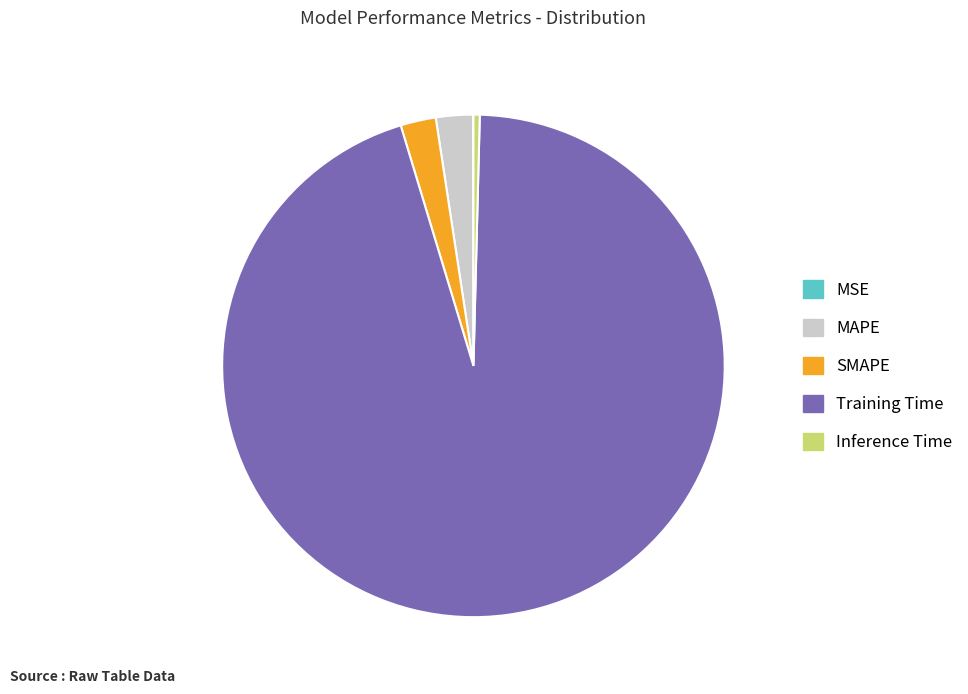

Is there a majority slice in this chart?

Yes